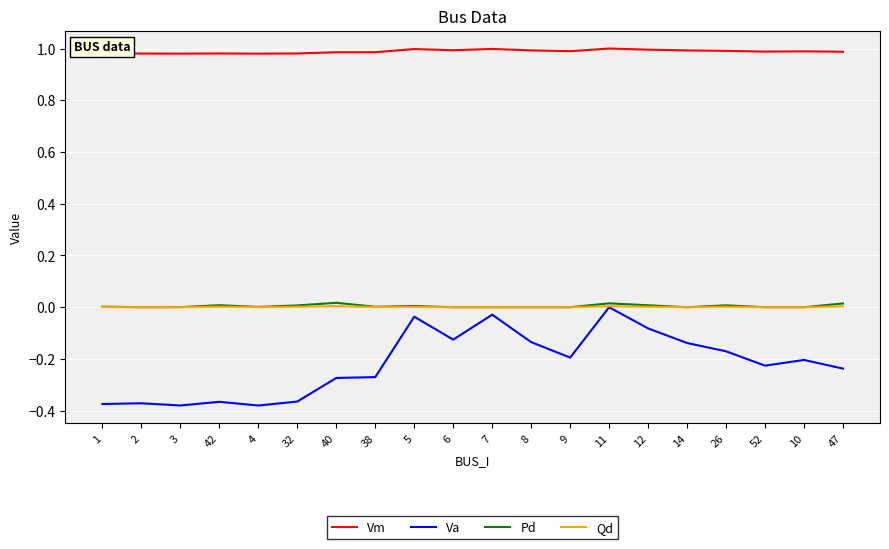

What is the difference between the maximum and minimum values in the Va series?

0.4